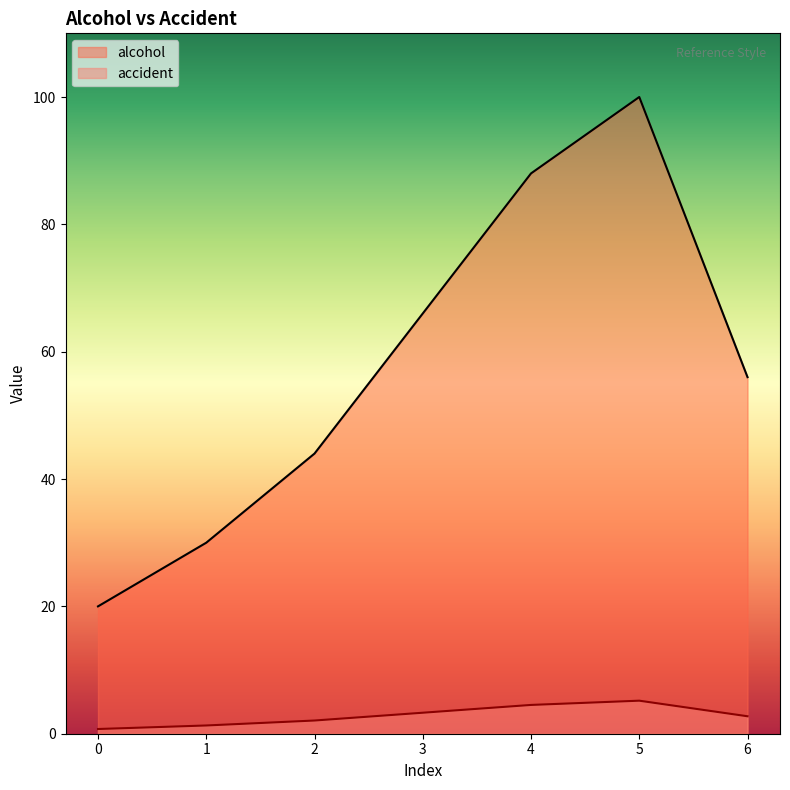

What are all the series names shown in the legend?

alcohol, accident